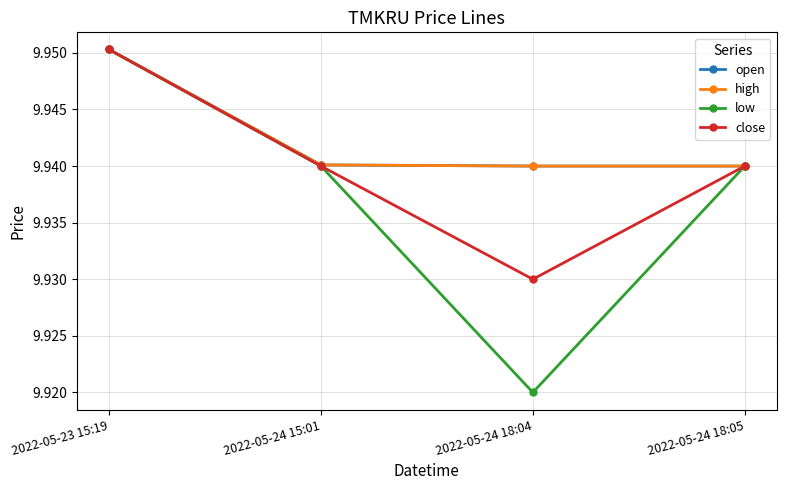

What is the greatest value displayed?

10.0